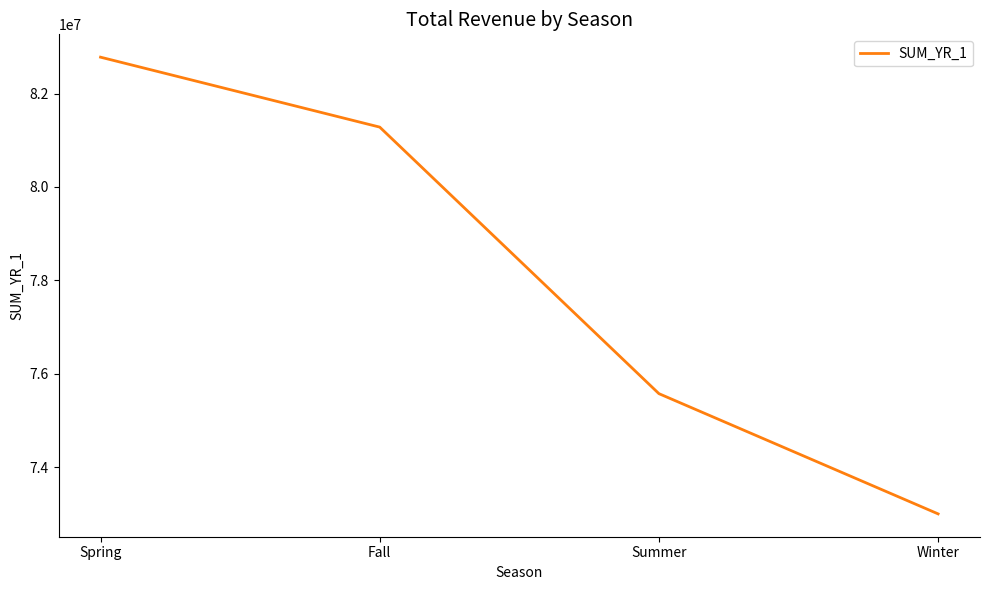

What is the average value?

78158306